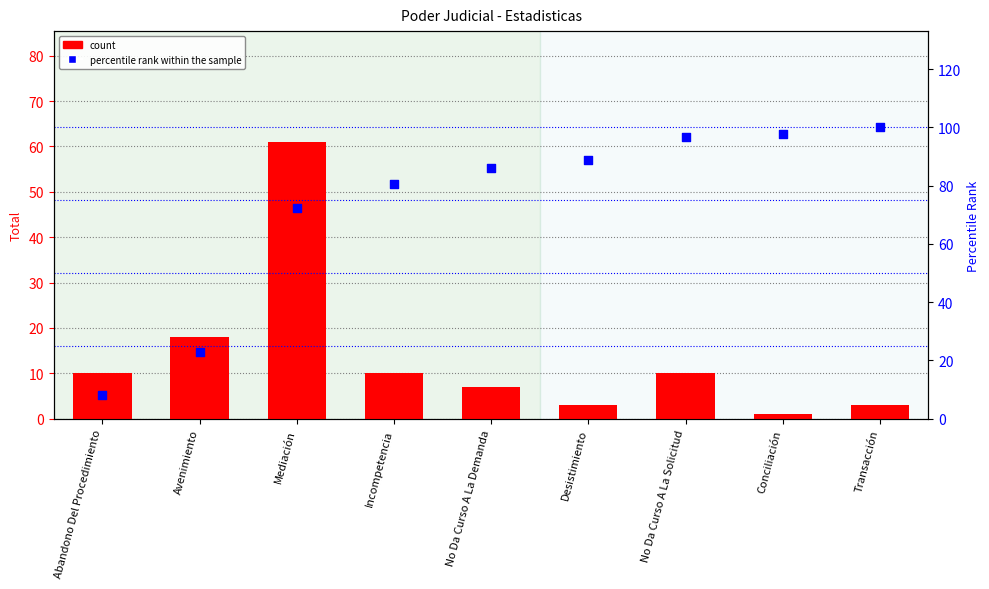

At how many categories does at least one series exceed 88?

4